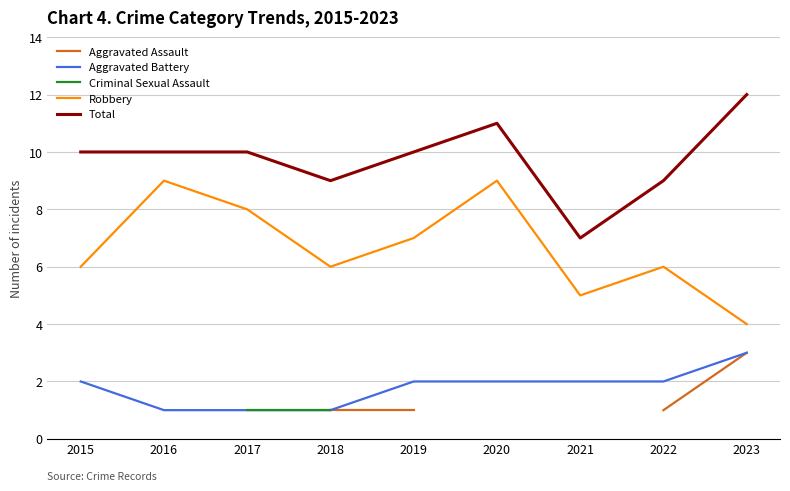

How many values in the Robbery series exceed 6?

4